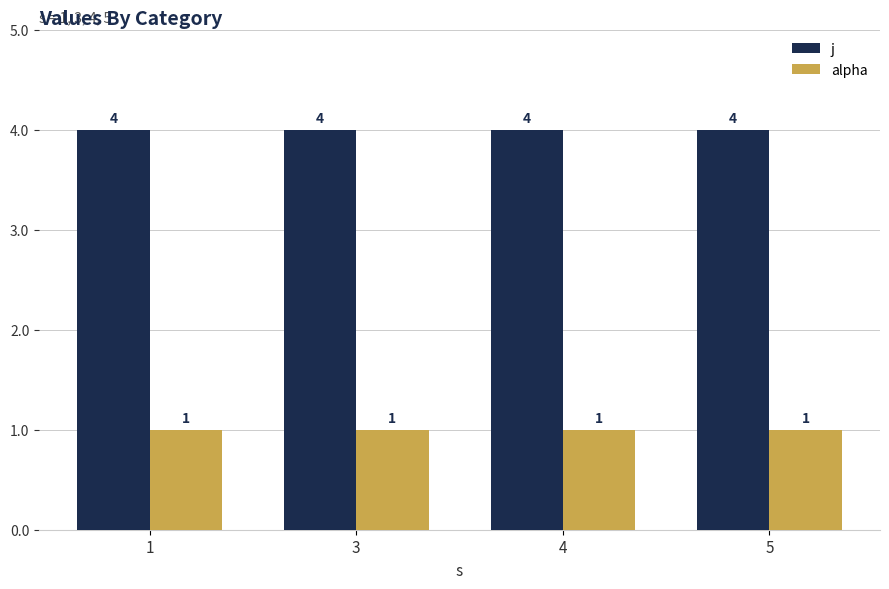

Rank the series by their average value, from highest to lowest.

j, alpha